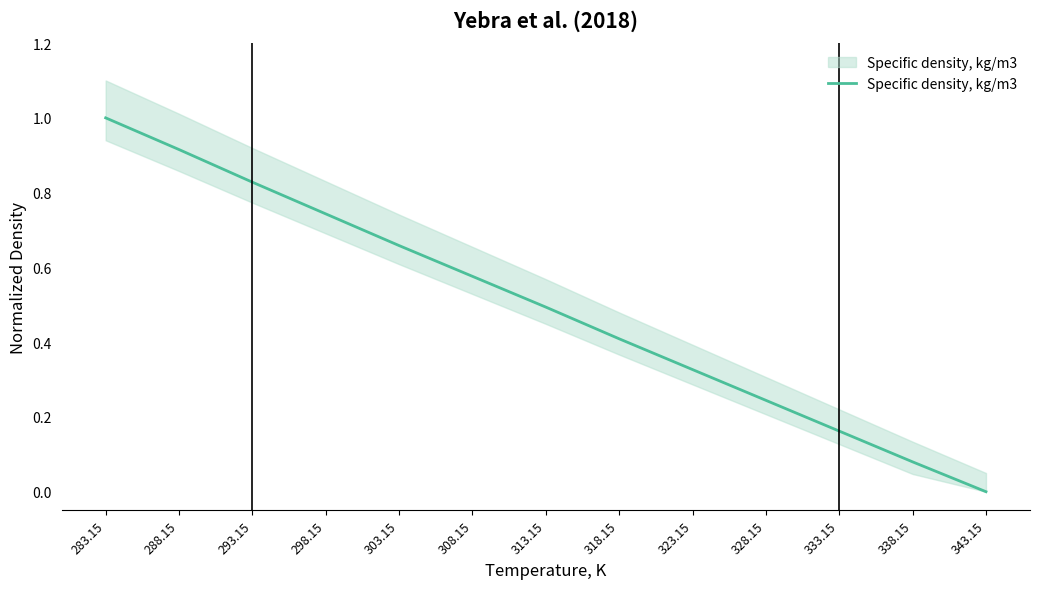

At which label is the value closest to 0?

343.15